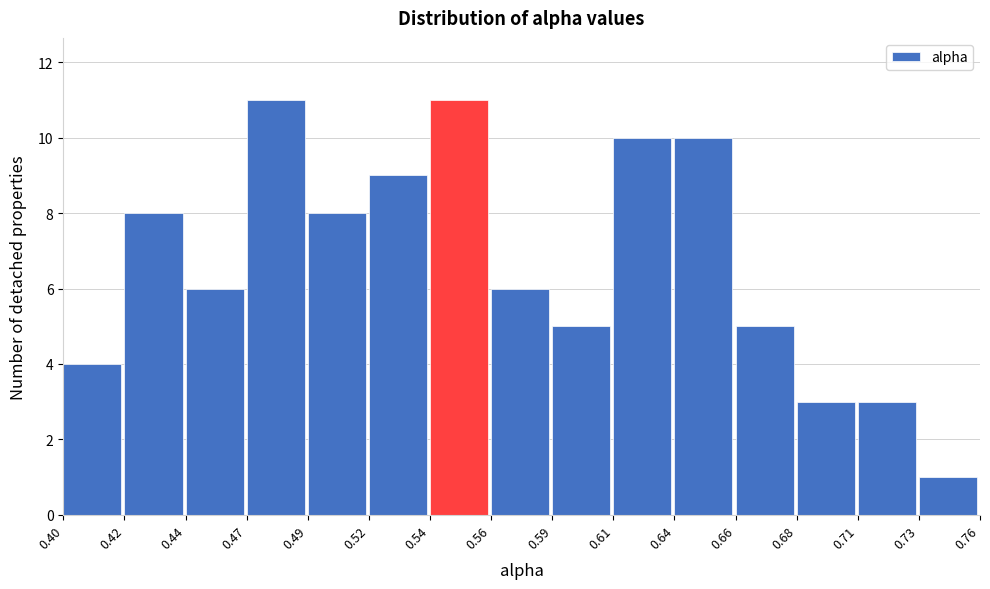

Reading left to right, what are all the values shown in this chart?

4	8	6	11	8	9	11	6	5	10	10	5	3	3	1